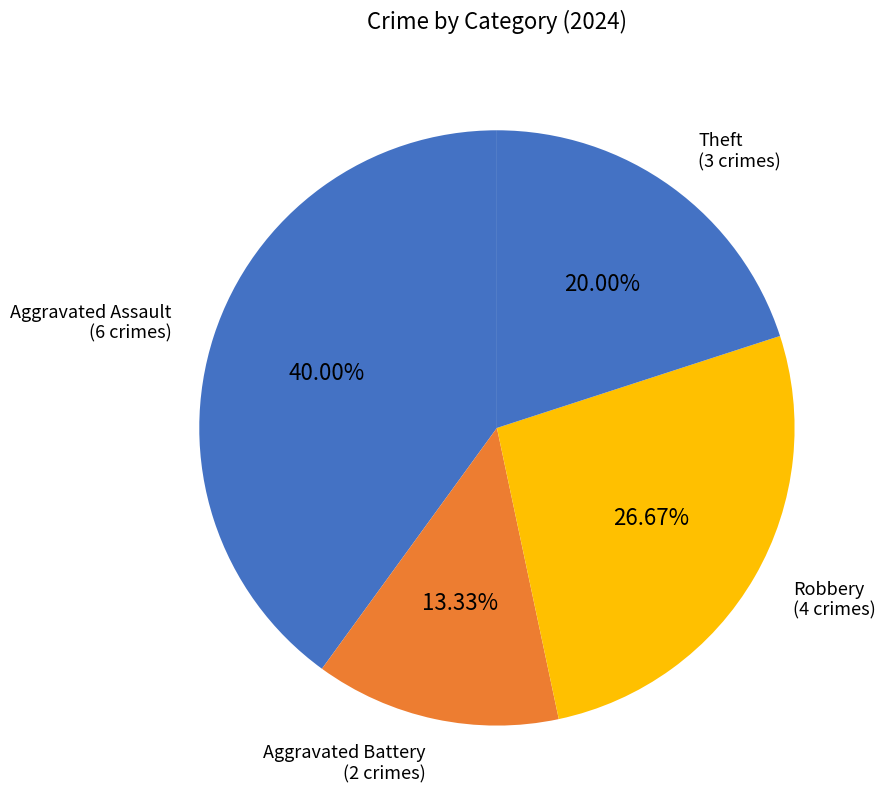

Is there any slice that represents more than half of the pie?

No